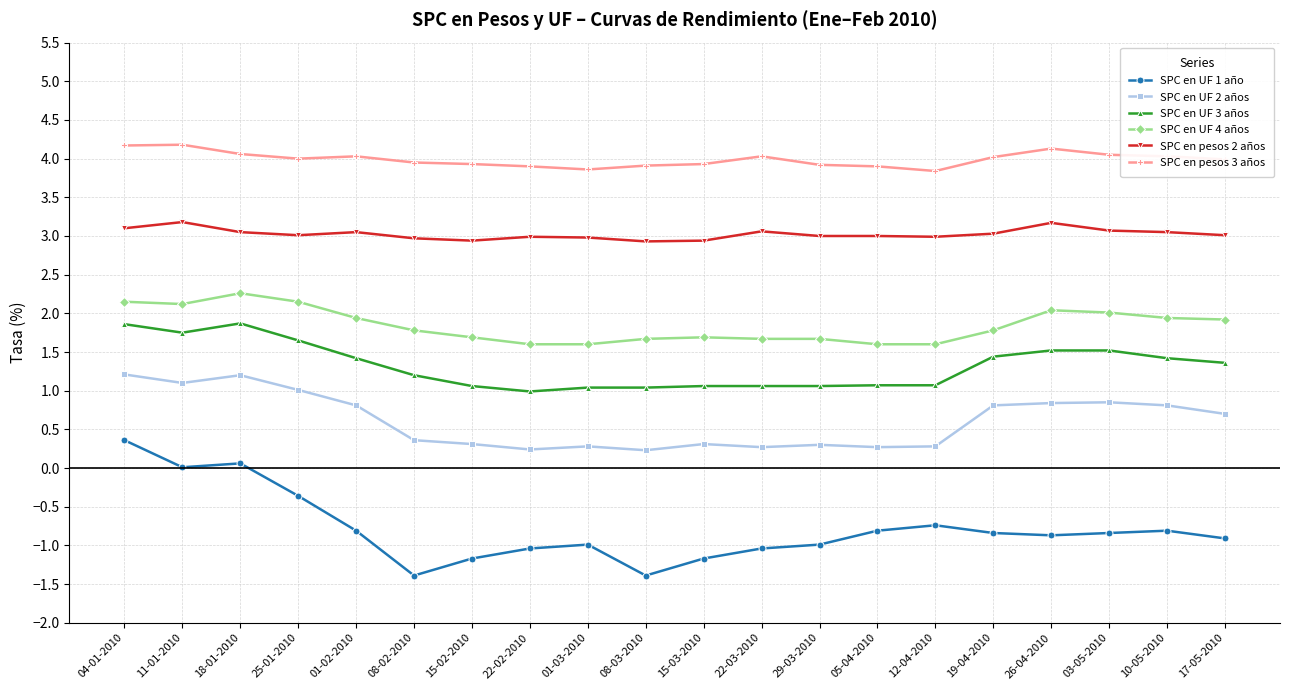

What is the maximum value for SPC en pesos 2 años?

3.2